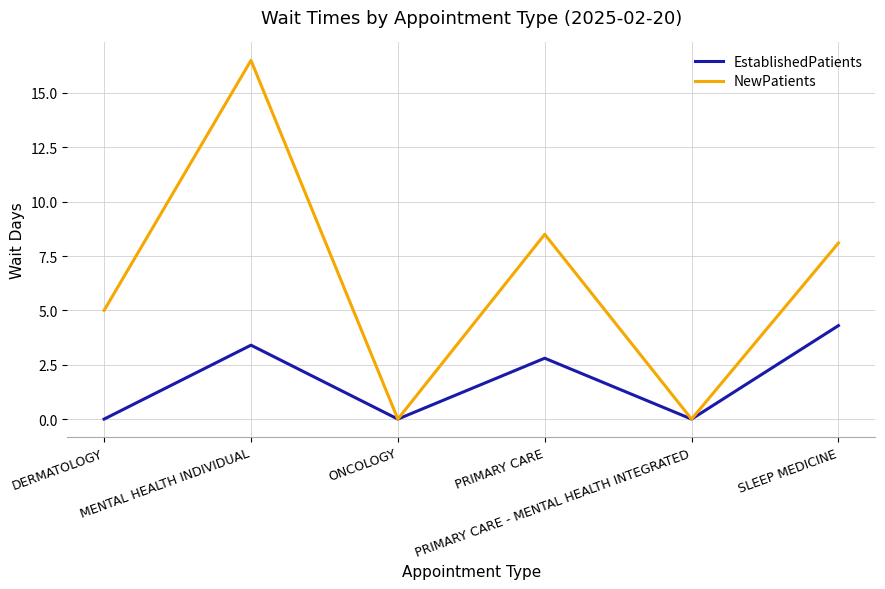

Which series has the largest total across all categories?

NewPatients